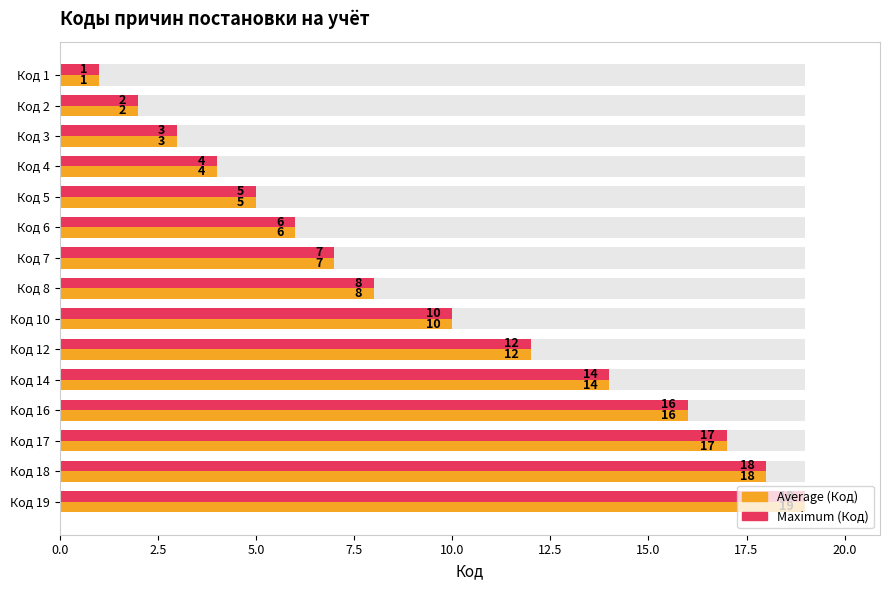

What is the difference between the maximum and minimum values in the Maximum (Код) series?

18